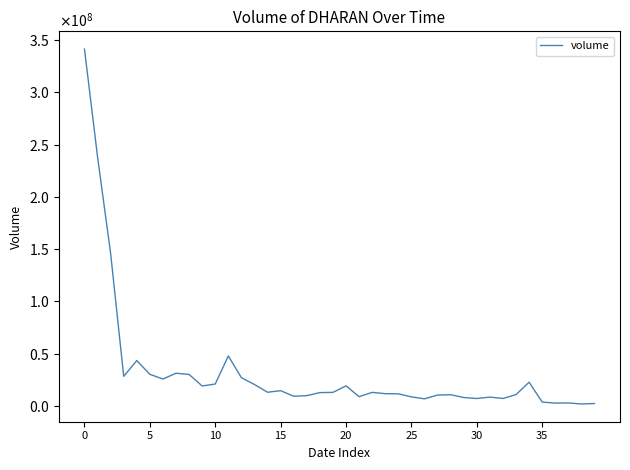

What is the maximum value shown in the chart?

341466300